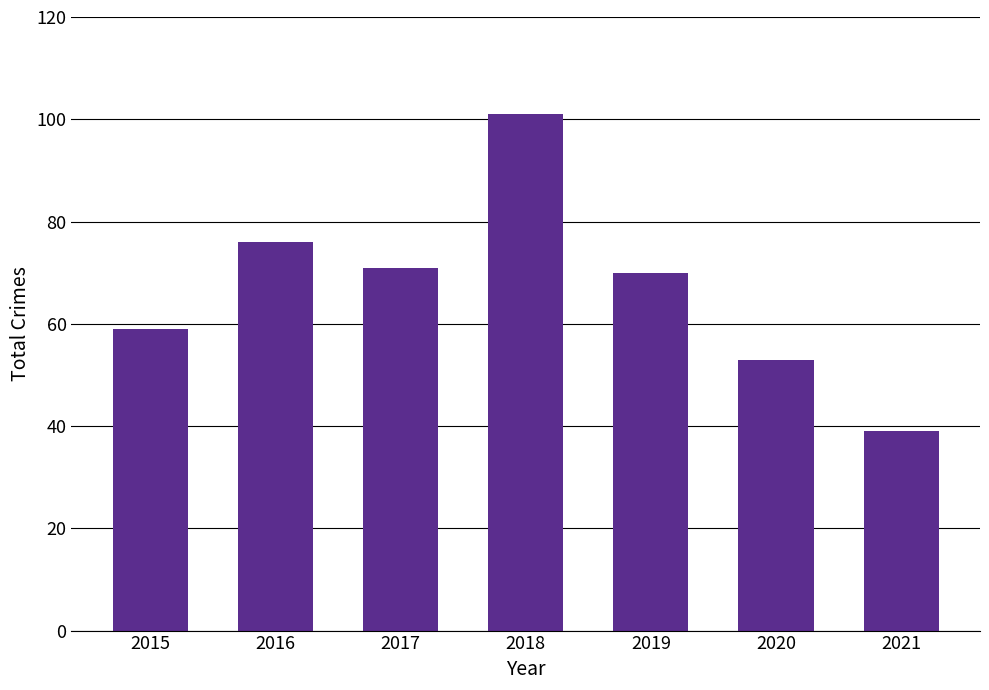

Does the chart contain stacked bars?

No